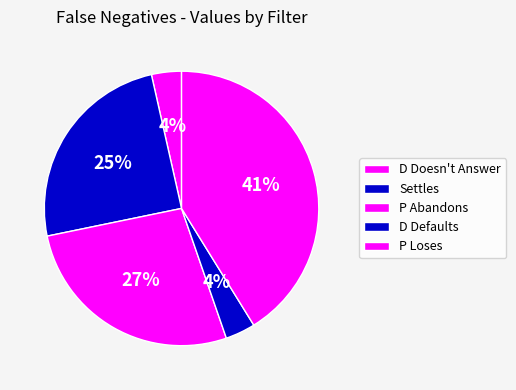

How many segments does this pie chart have?

5